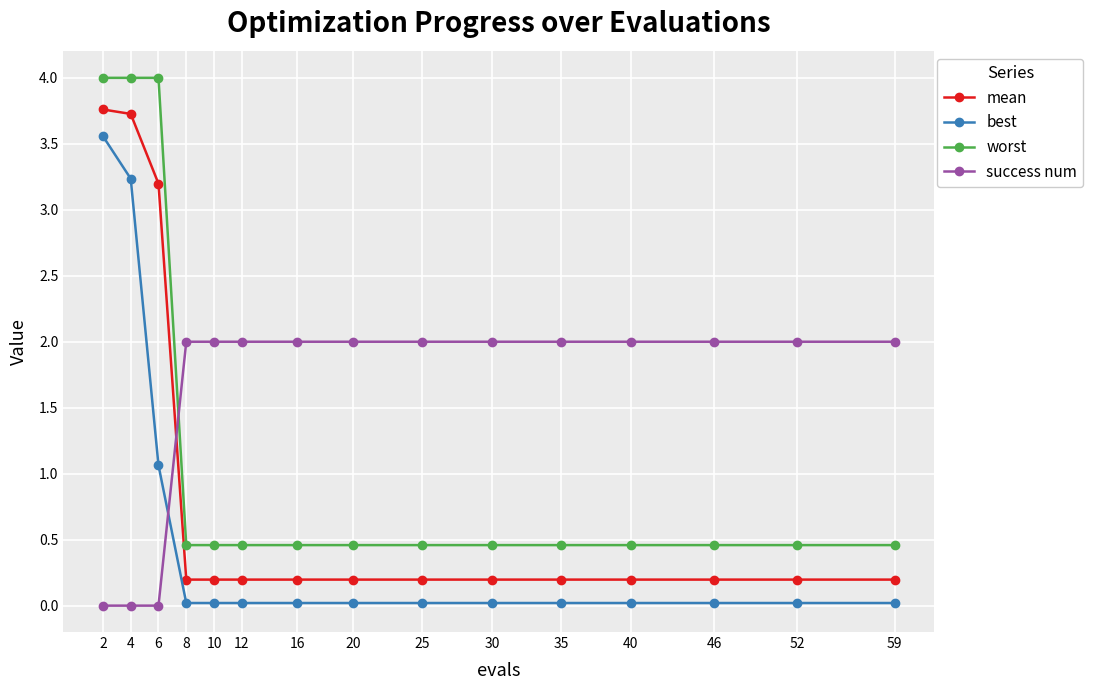

What is the average value of the success num series?

1.6